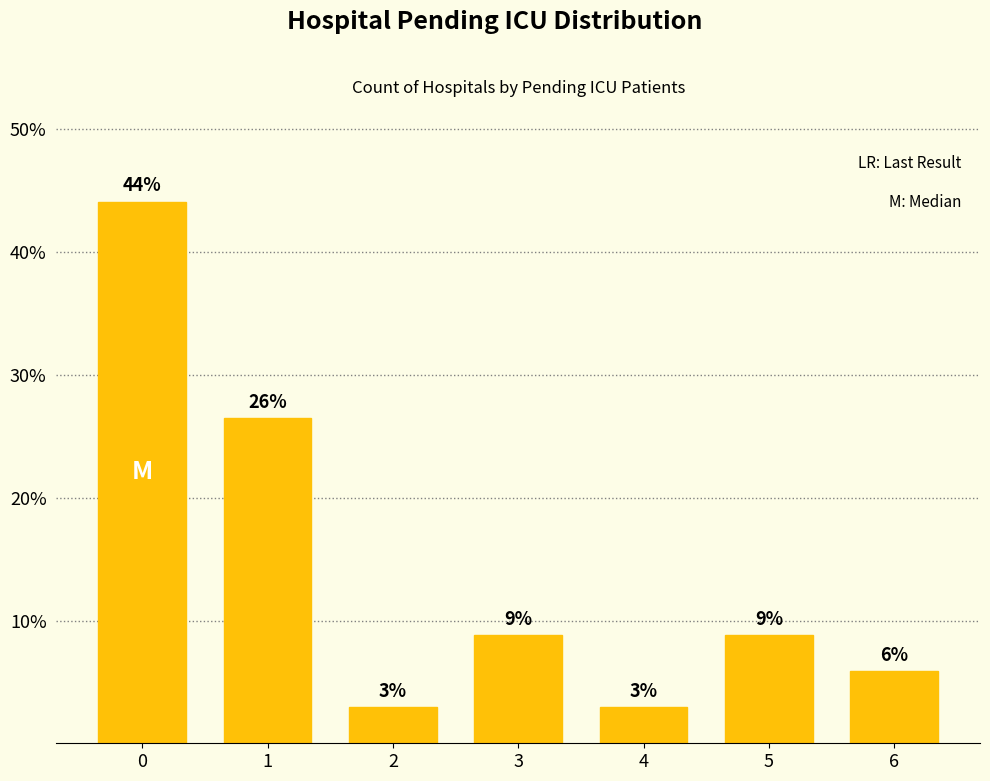

The chart shows a value of 44.1 at 0. True or false?

True